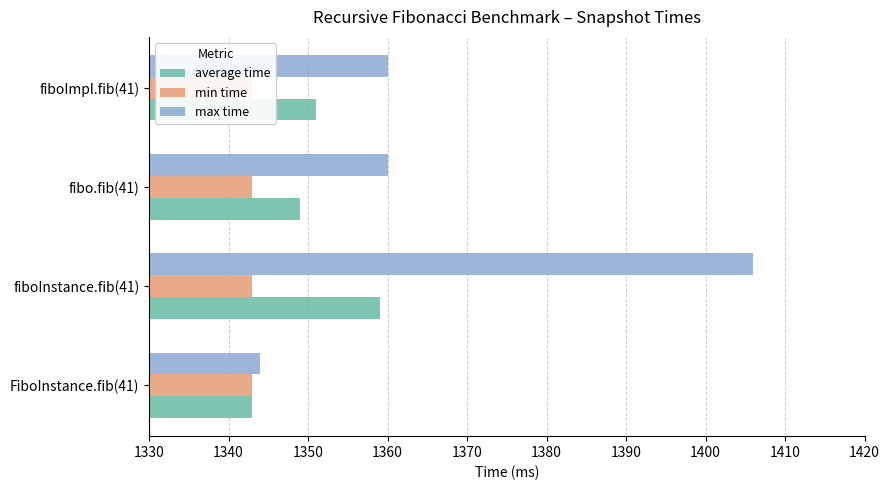

What is the total value across all series at 1340?

2765.2